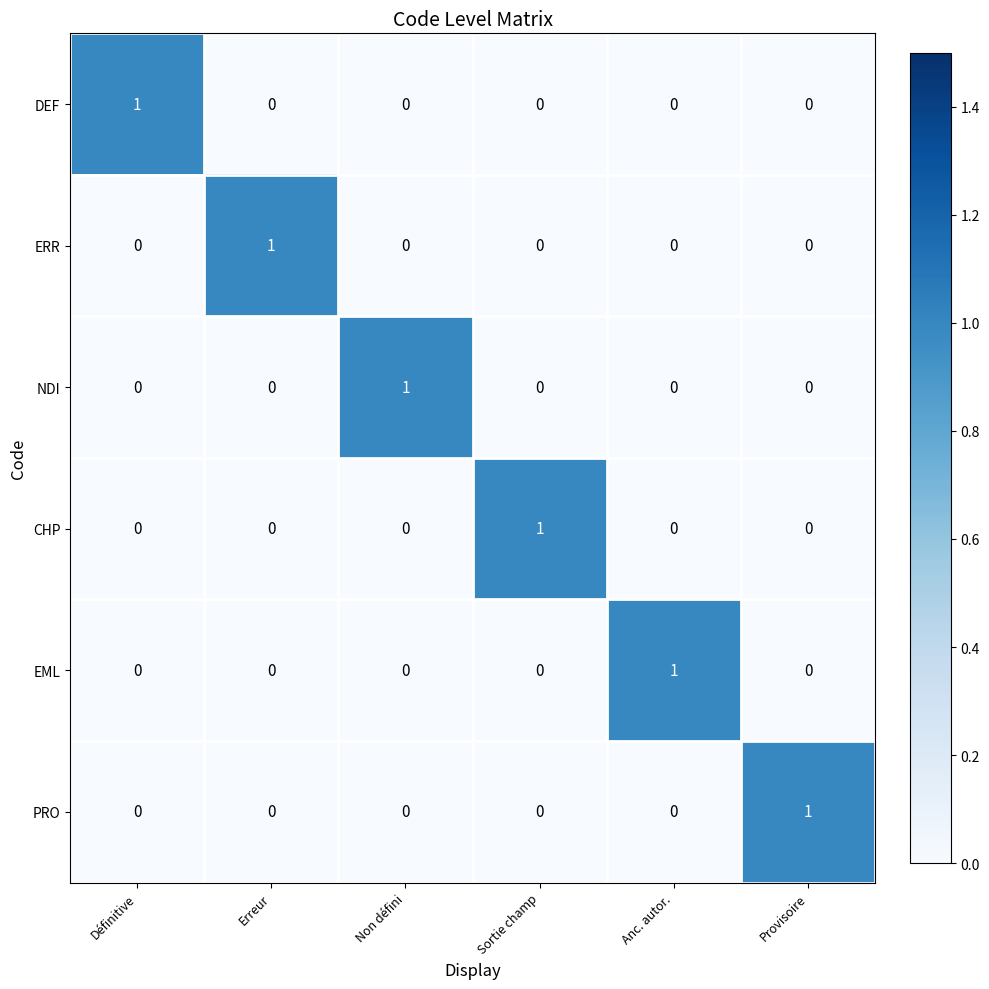

How many EML values are between 0 and 1?

6